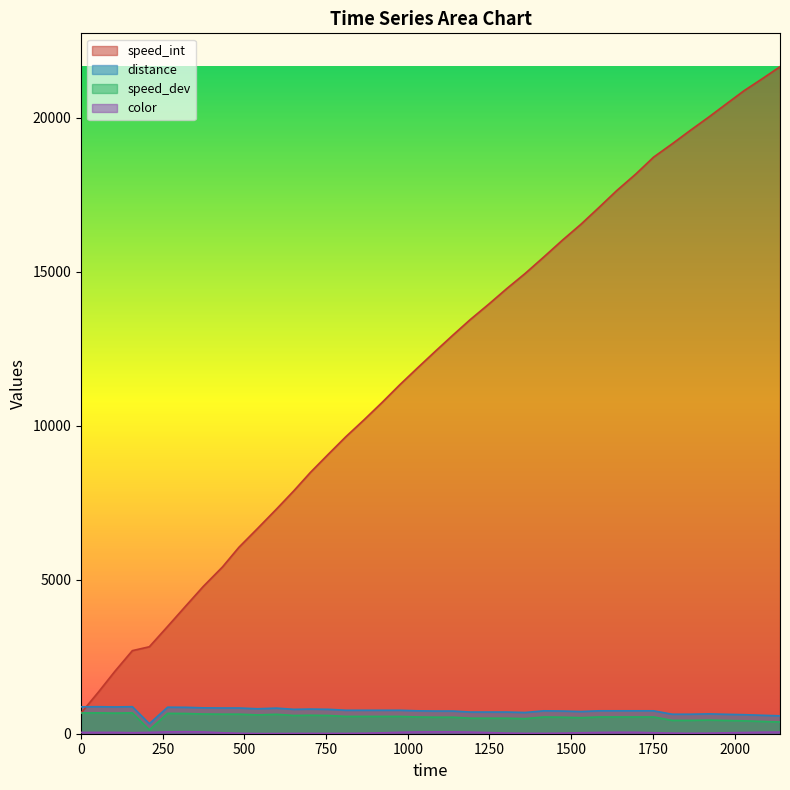

At which category does speed_dev reach its first local peak?

53